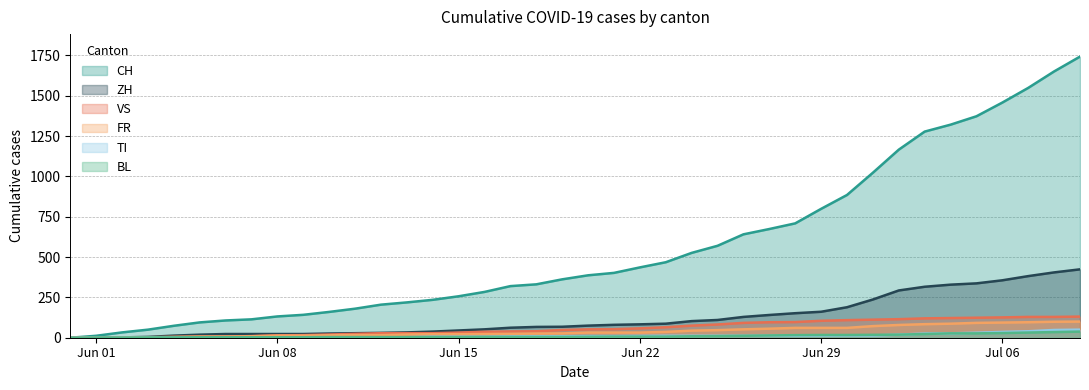

Which has a higher value, 2020-06-03 or 2020-07-09?

2020-07-09